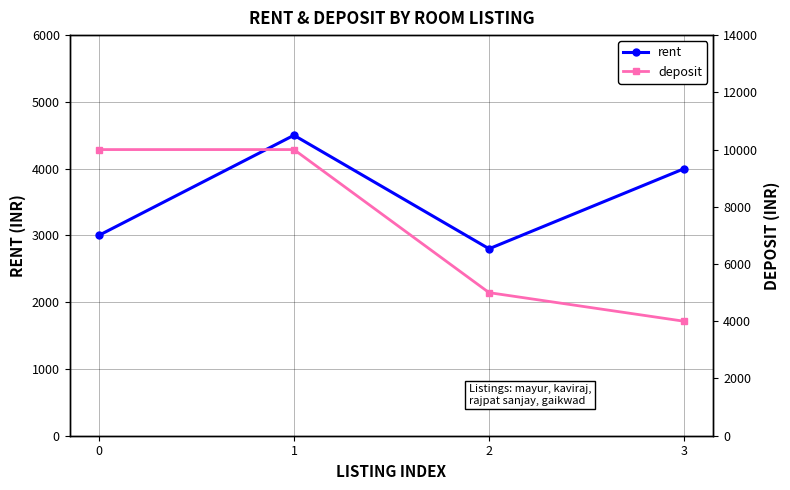

Where is the first local maximum for rent?

1